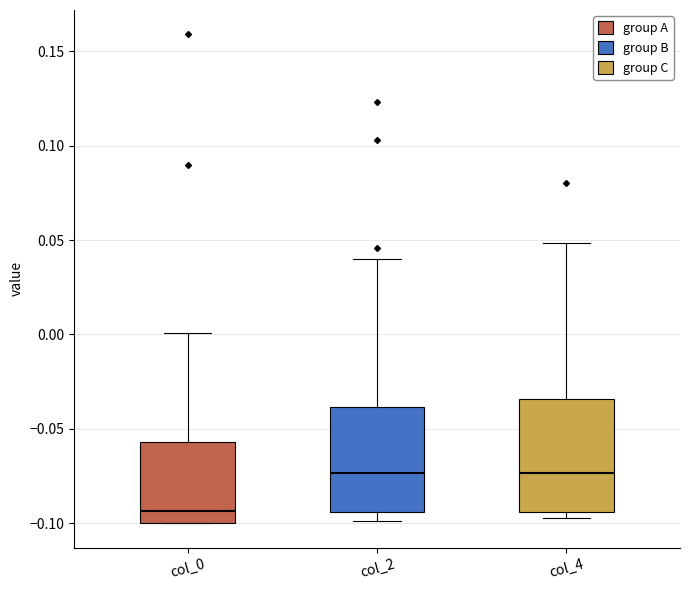

Which box's median line is the lowest?

col_0